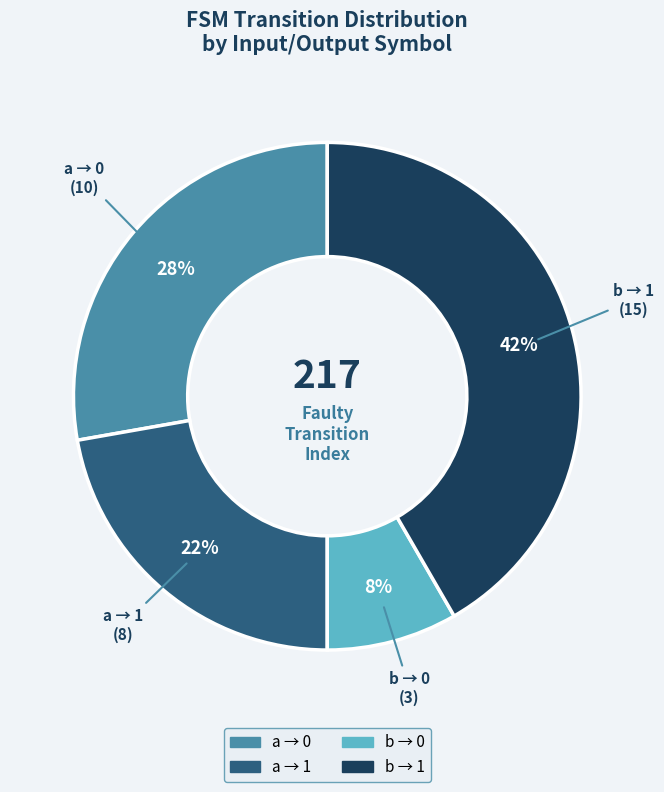

How many slices are in this pie chart?

4